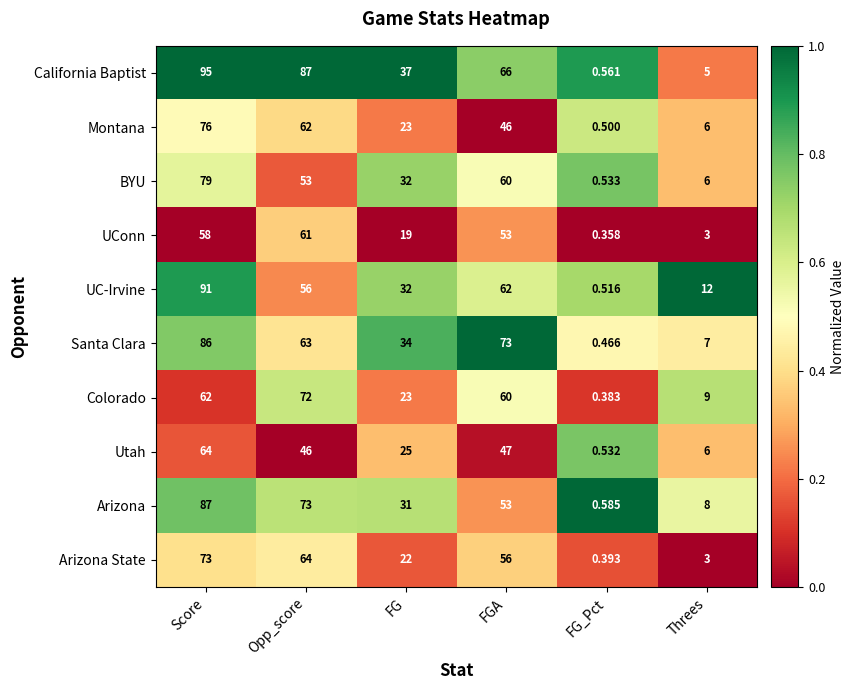

How many data points does each series have?

6